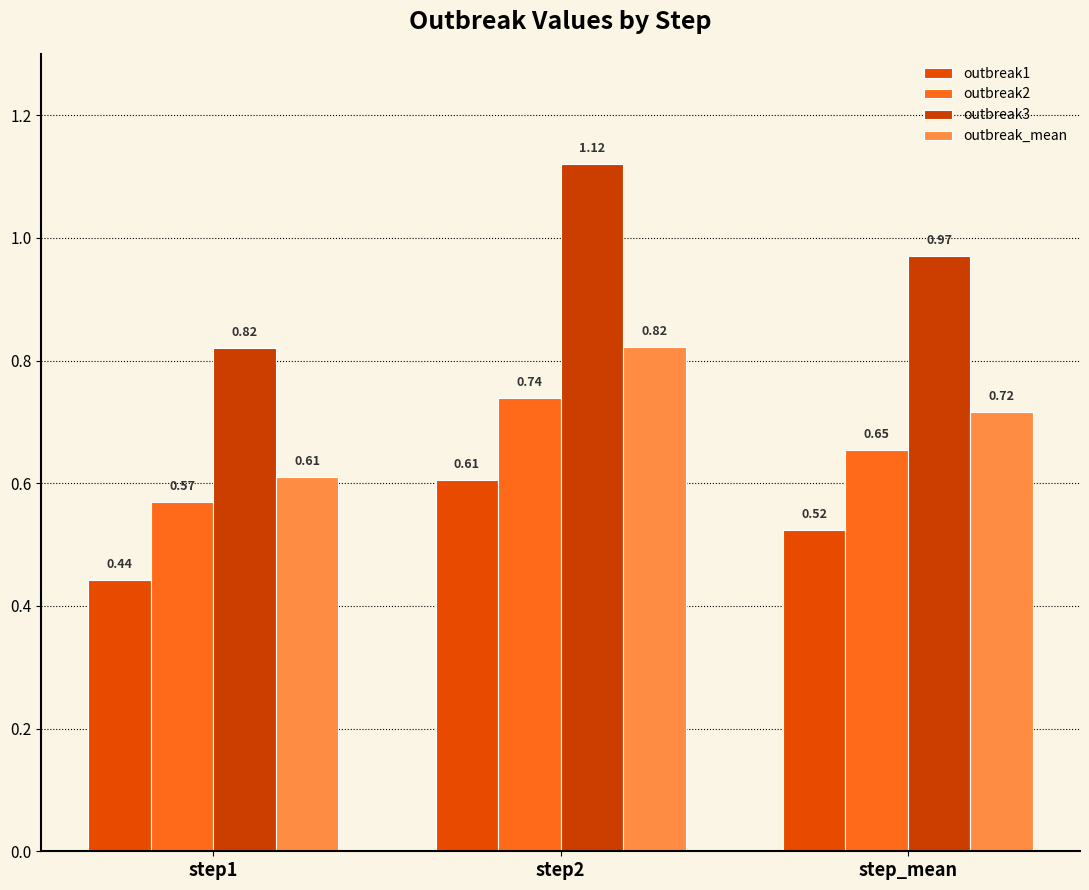

Which has a higher value, step1 or step_mean?

step_mean